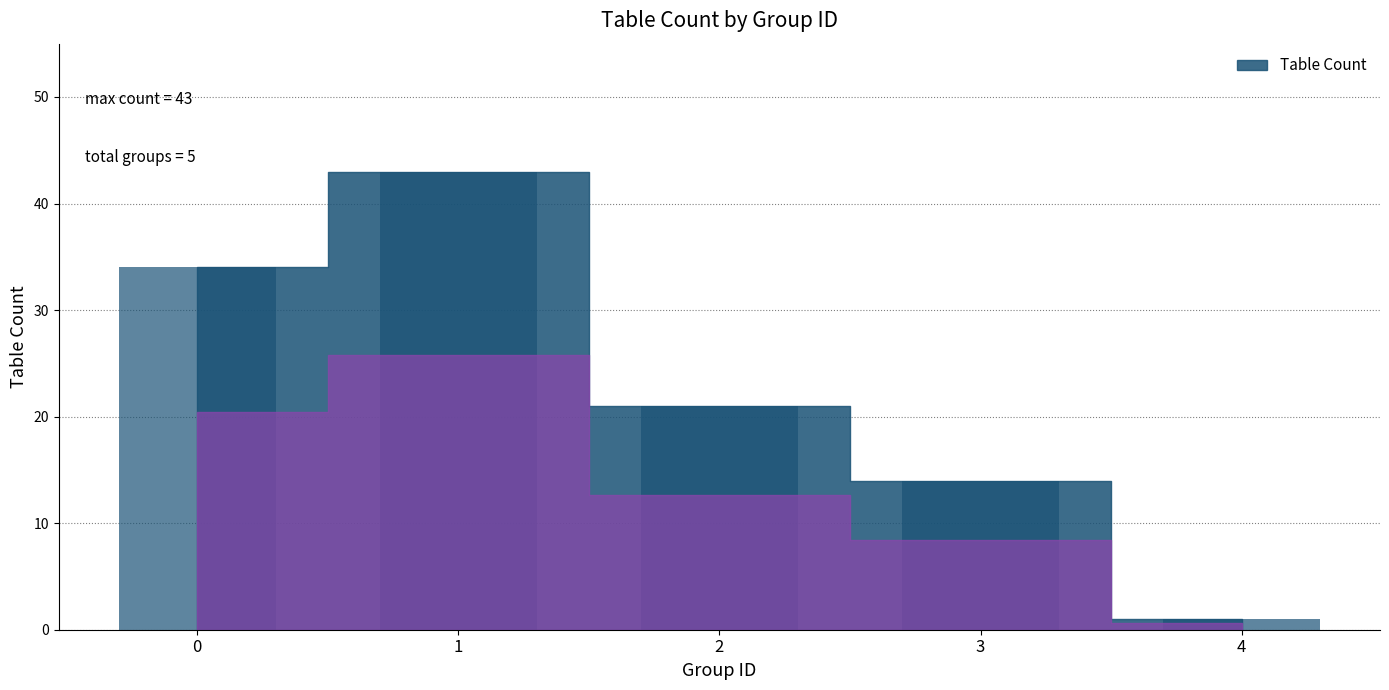

Reading left to right, what are all the values shown in this chart?

34	43	21	14	1